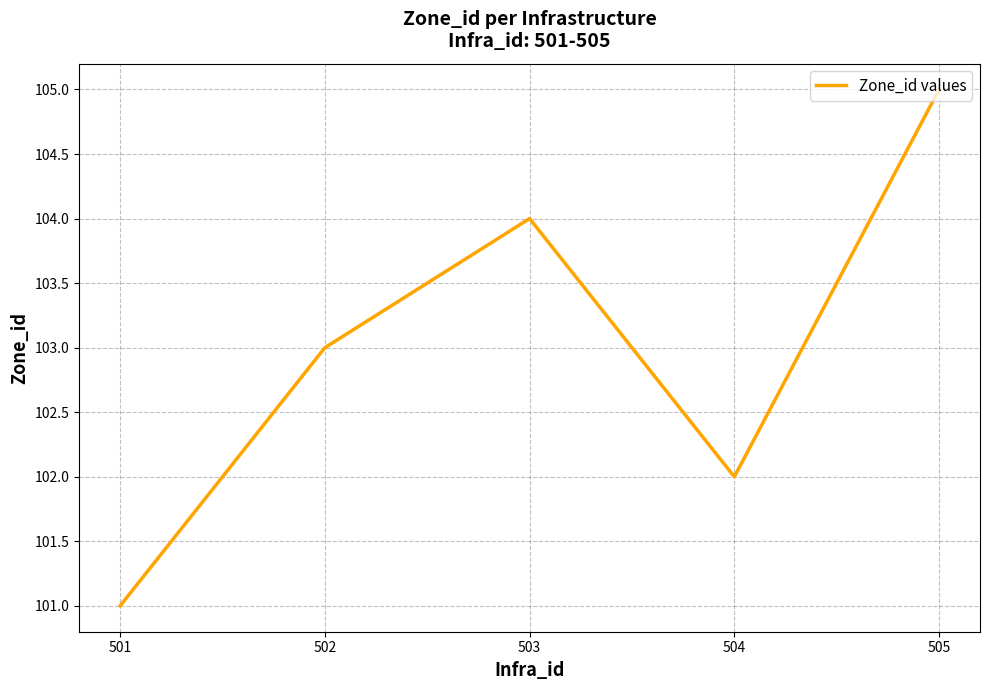

What is the greatest value displayed?

105